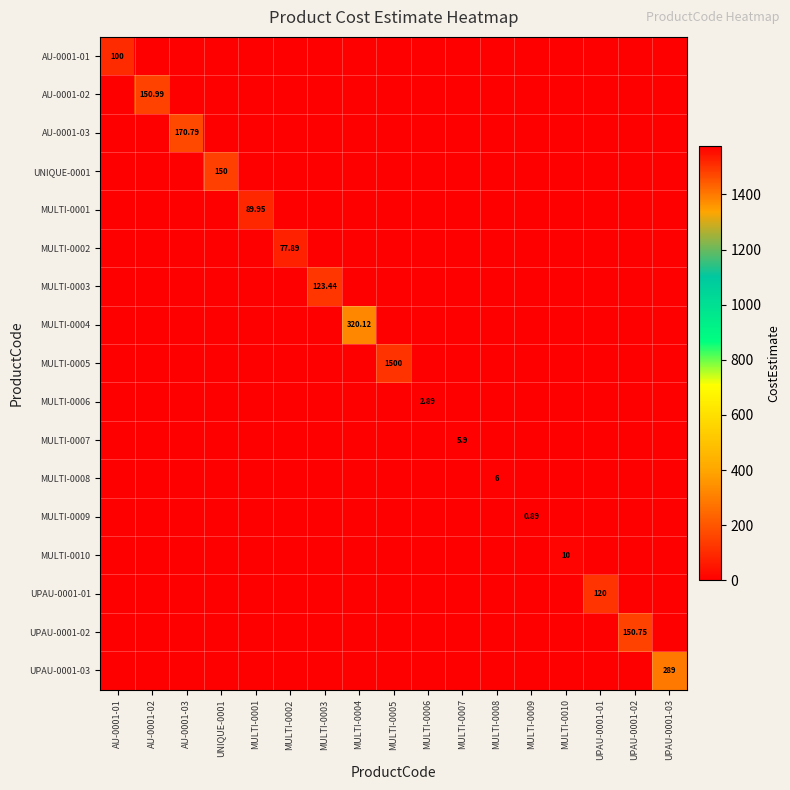

Count the number of categories in the chart.

17